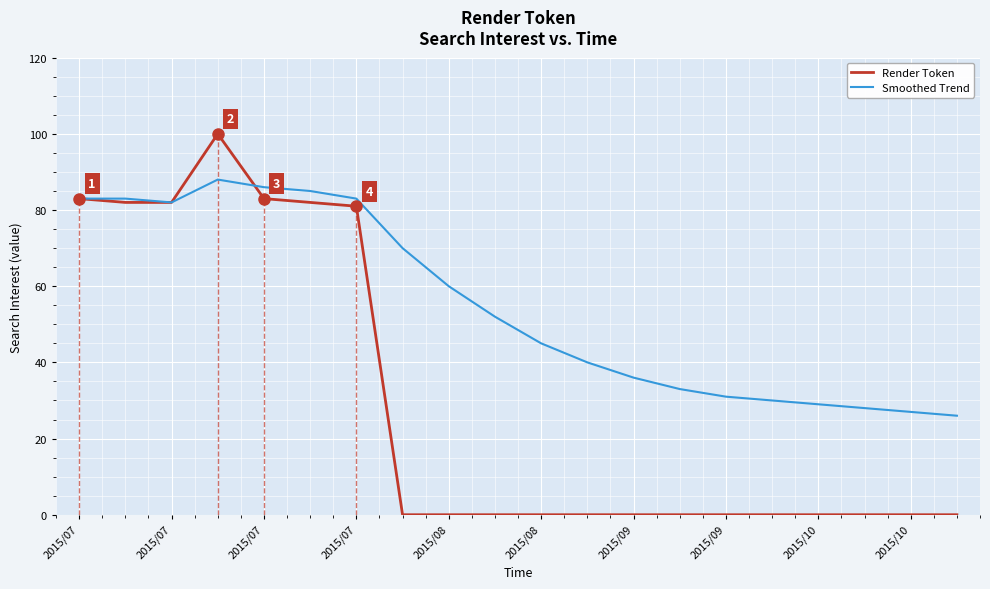

Reading right to left, list all the values displayed in this chart.

Render Token: 0	0	0	0	0	0	0	0	0	0	0	0	0	81	82	83	100	82	82	83
Smoothed Trend: 26	27	28	29	30	31	33	36	40	45	52	60	70	83	85	86	88	82	83	83